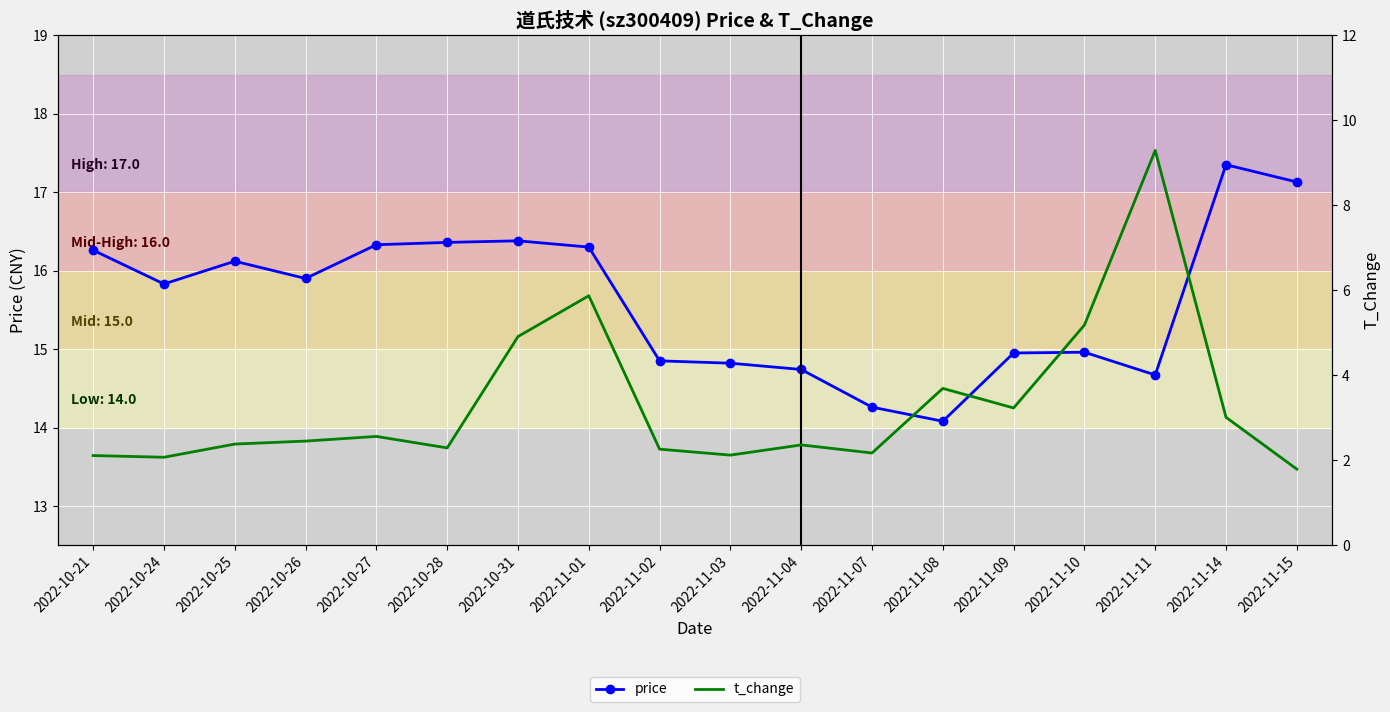

Is it true that t_change equals 2.5 at 2022-10-26?

True